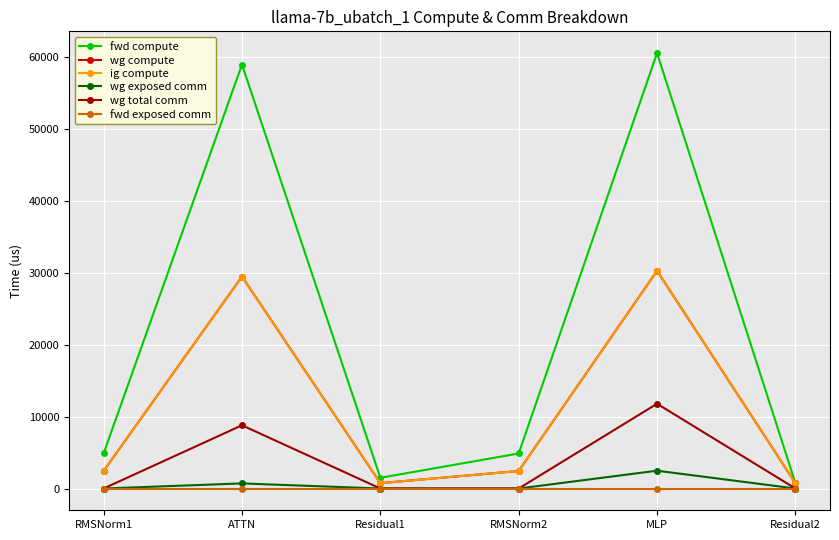

True or false: wg total comm and ig compute cross at least once.

False